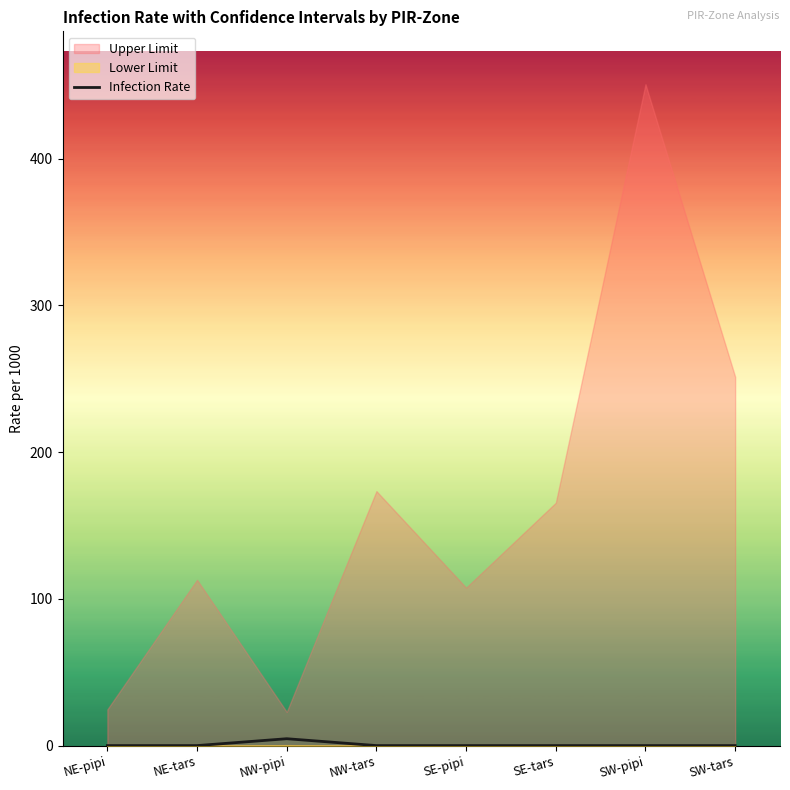

Where is the data nearest to the value 2?

NE-pipi